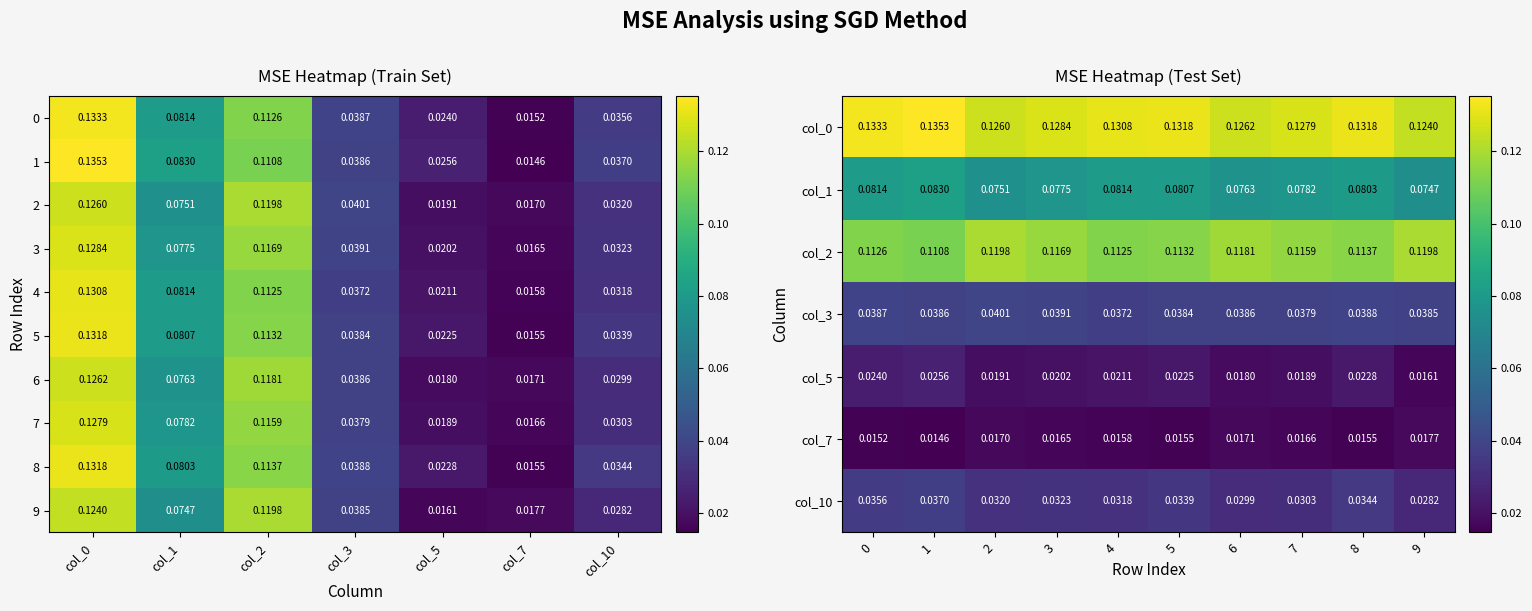

What is the sum of the 8 values at col_1 and col_0?

0.2